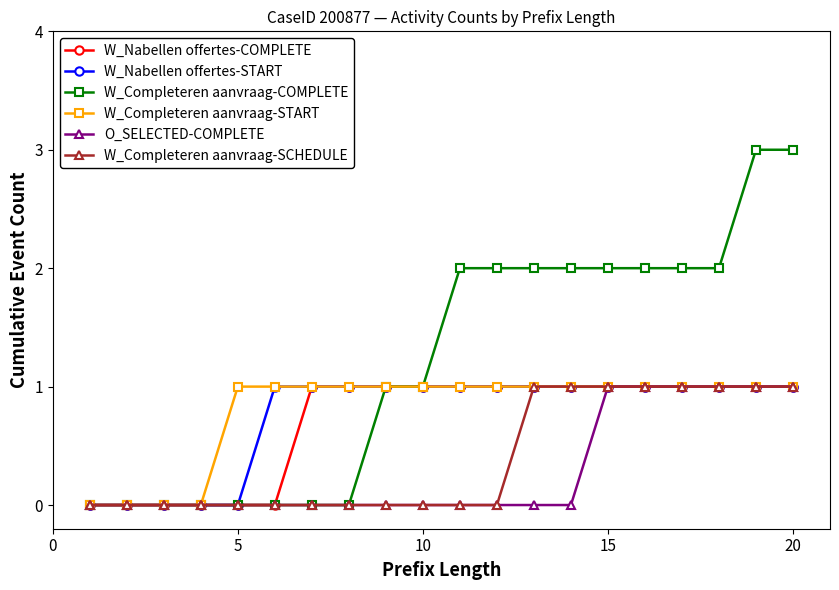

What is the value of the W_Completeren aanvraag-COMPLETE point at the 14th from the left?

2